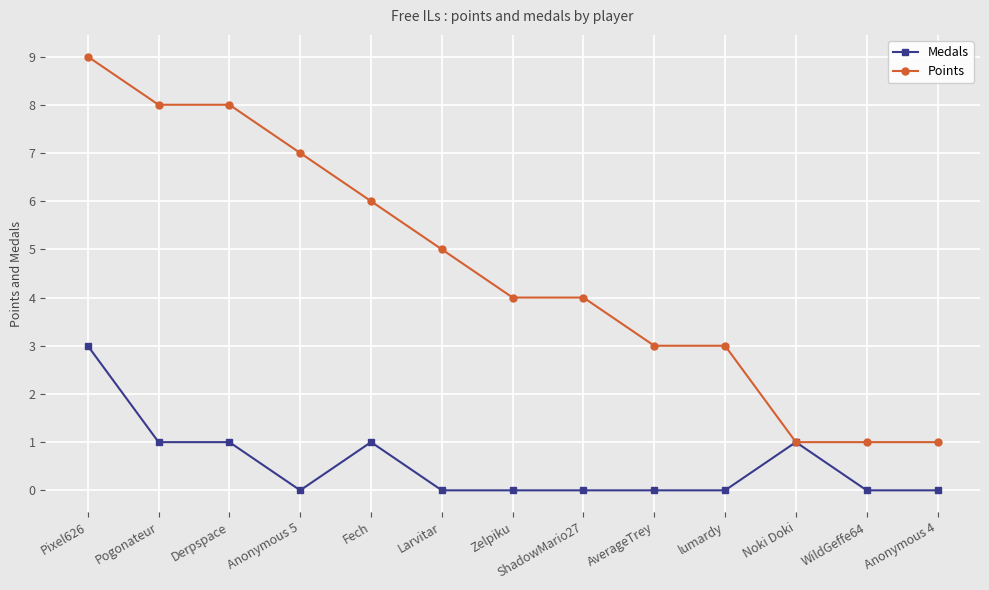

What is the sum of all Medals values?

7